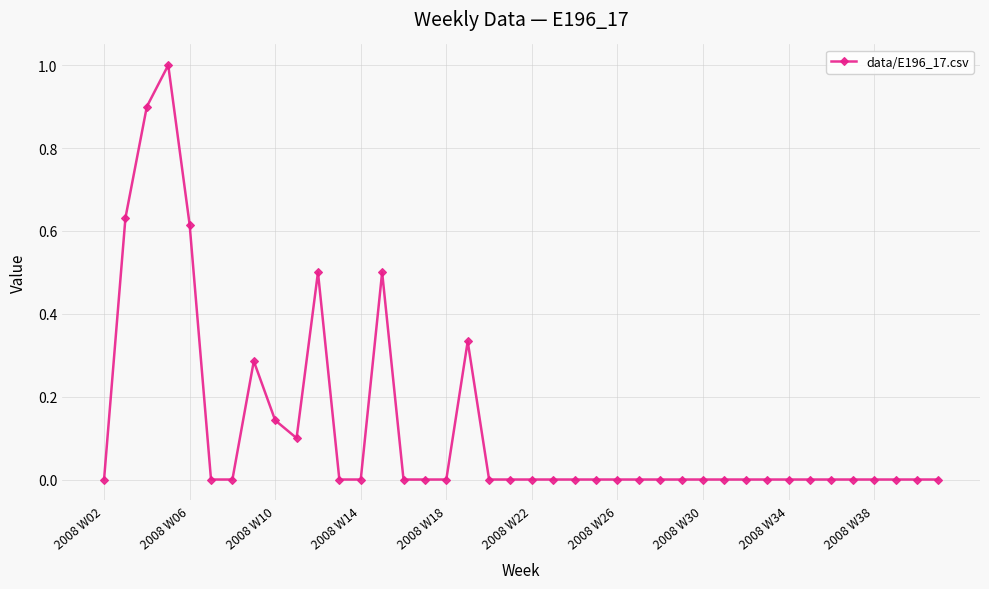

True or false: the data has more than 2 interior local peaks.

True